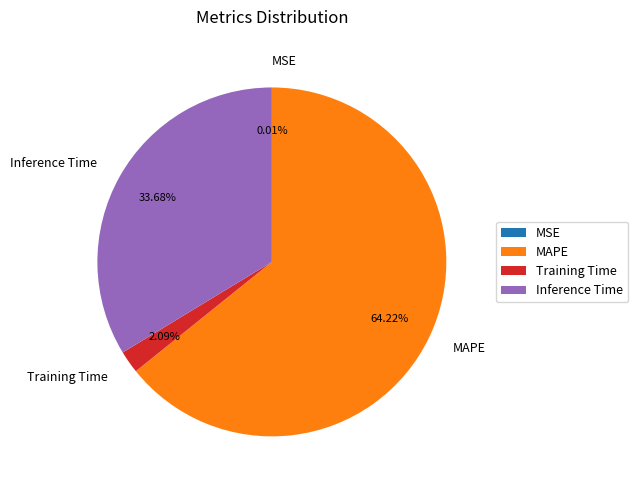

Which slice is the largest?

MAPE